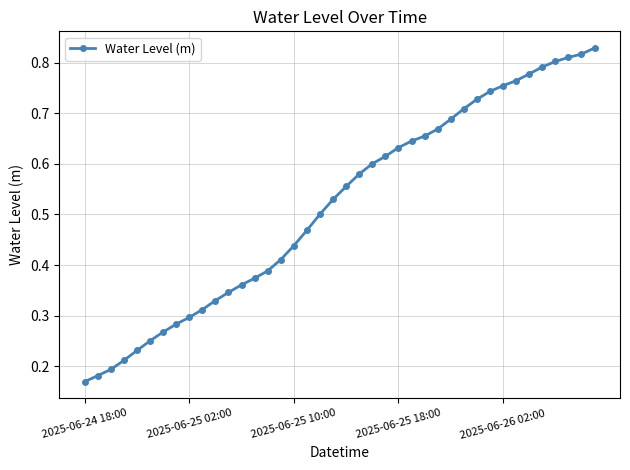

How many values are between 0 and 1?

40